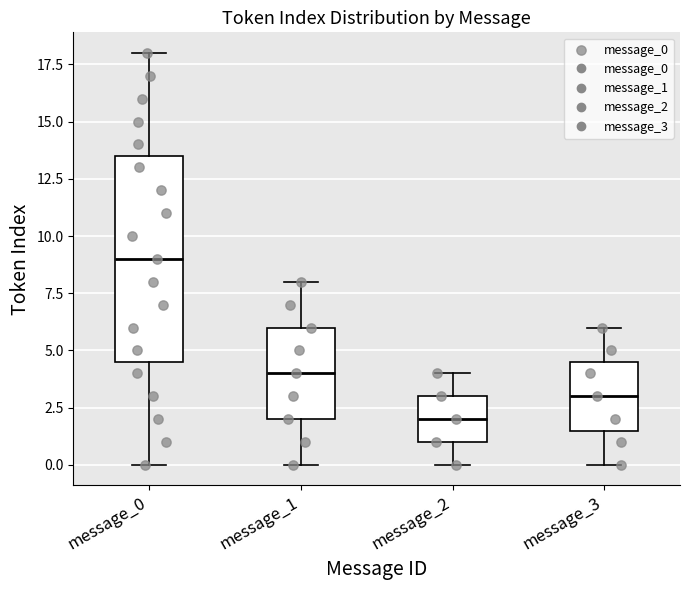

Comparing the boxes themselves (not the whiskers), which one is the tallest?

message_0